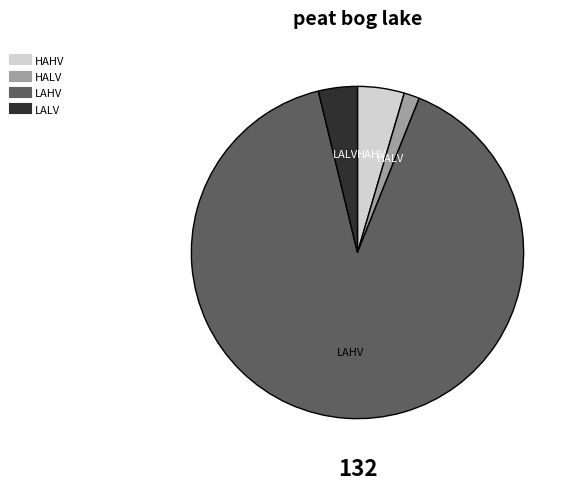

The HAHV slice represents 5% of the pie. True or false?

True